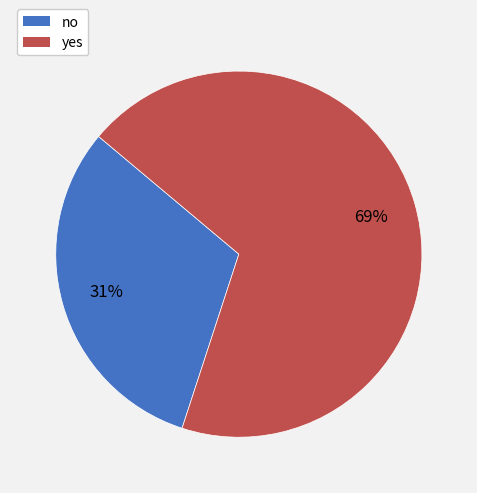

Combined, do no and yes account for over 50%?

Yes